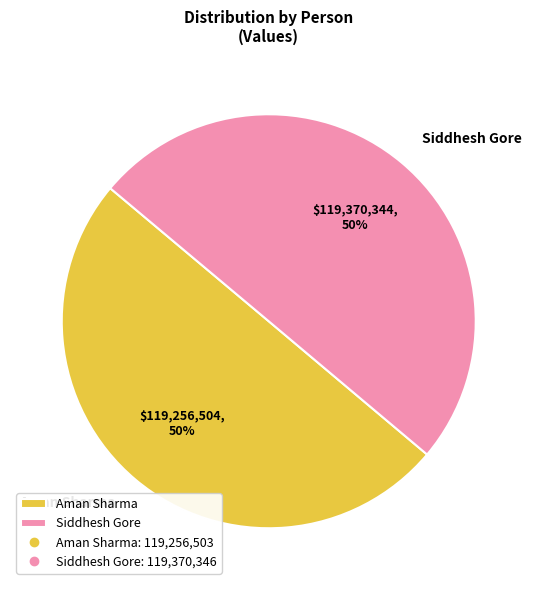

True or false: Aman Sharma accounts for 44% of the total.

False